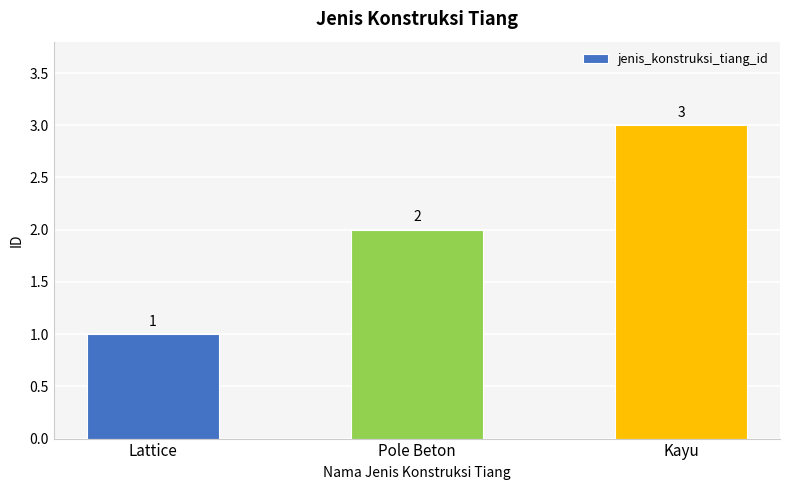

What is the difference between the maximum and minimum values?

2